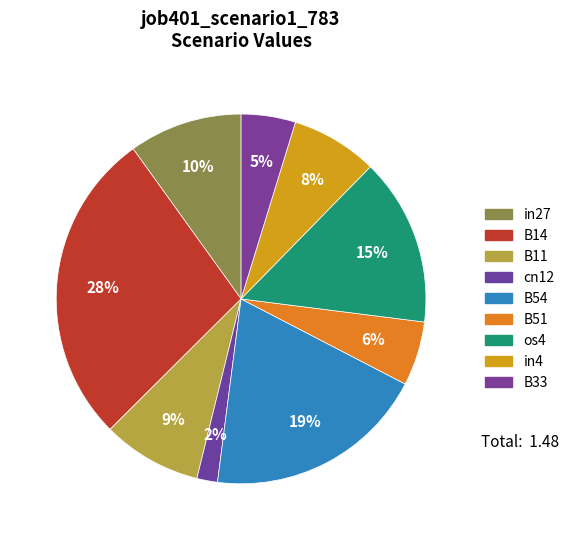

Which category has the biggest portion of the pie?

B14